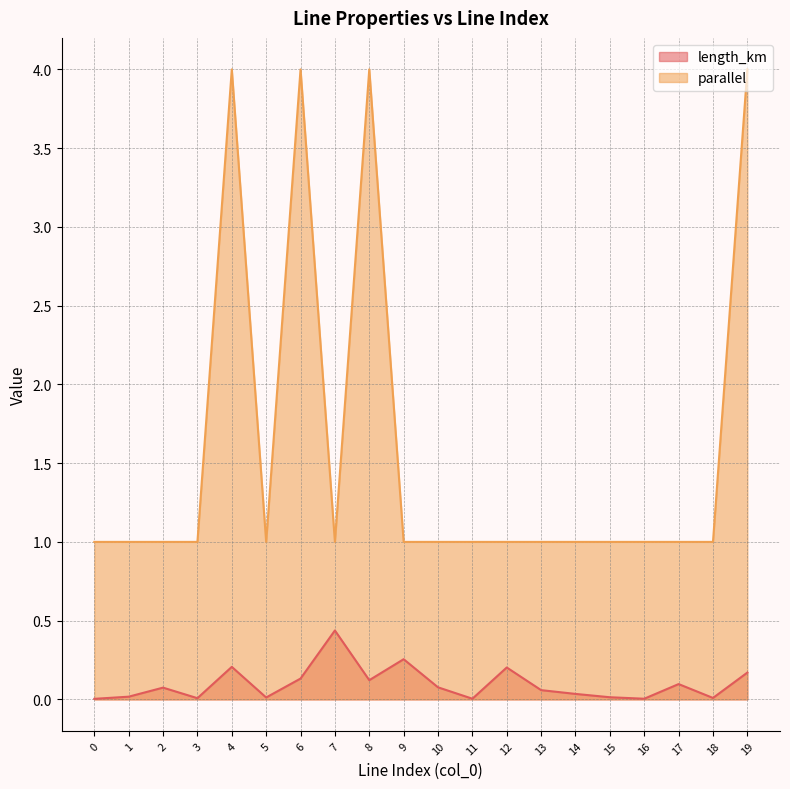

Does the chart display data point markers on the line(s)?

No